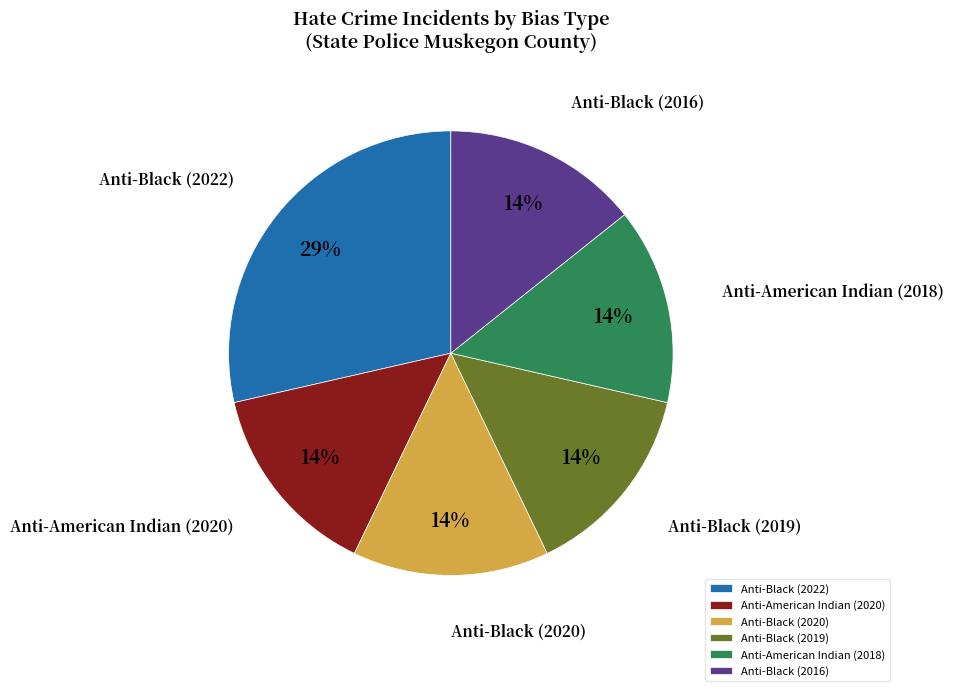

Do Anti-Black (2016) and Anti-Black (2020) together represent more than half of the pie?

No